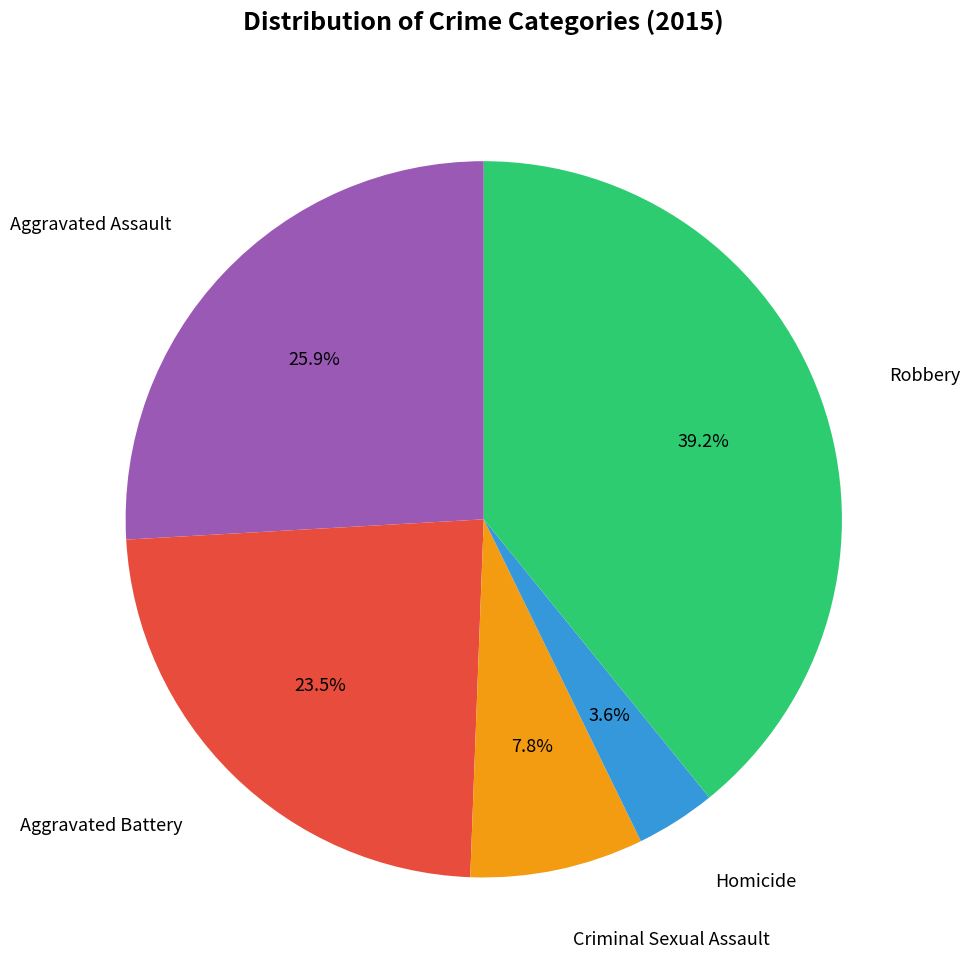

Does any single category account for the majority?

No